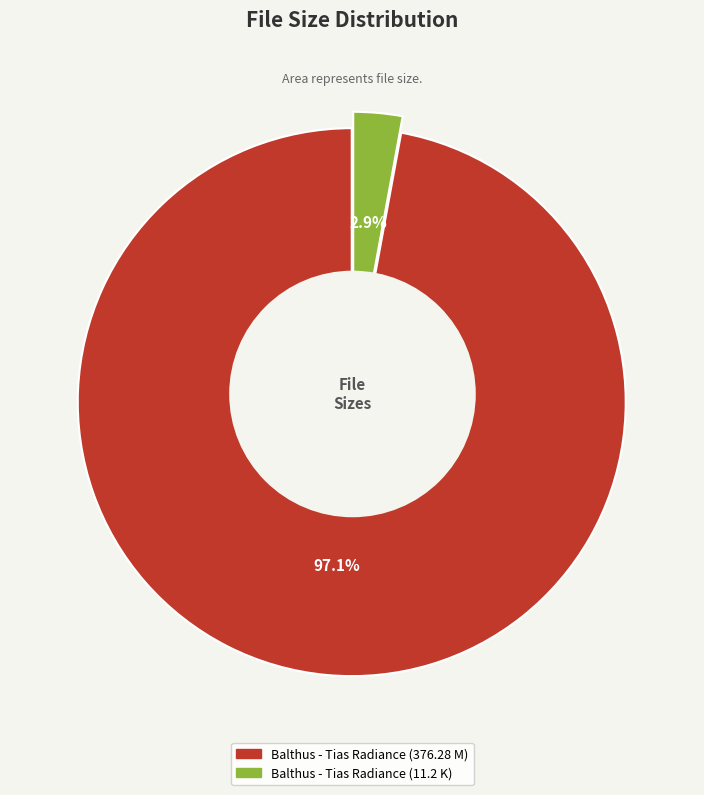

To the nearest percent, what percentage of the pie is Balthus - Tias Radiance (11.2 K)?

3%